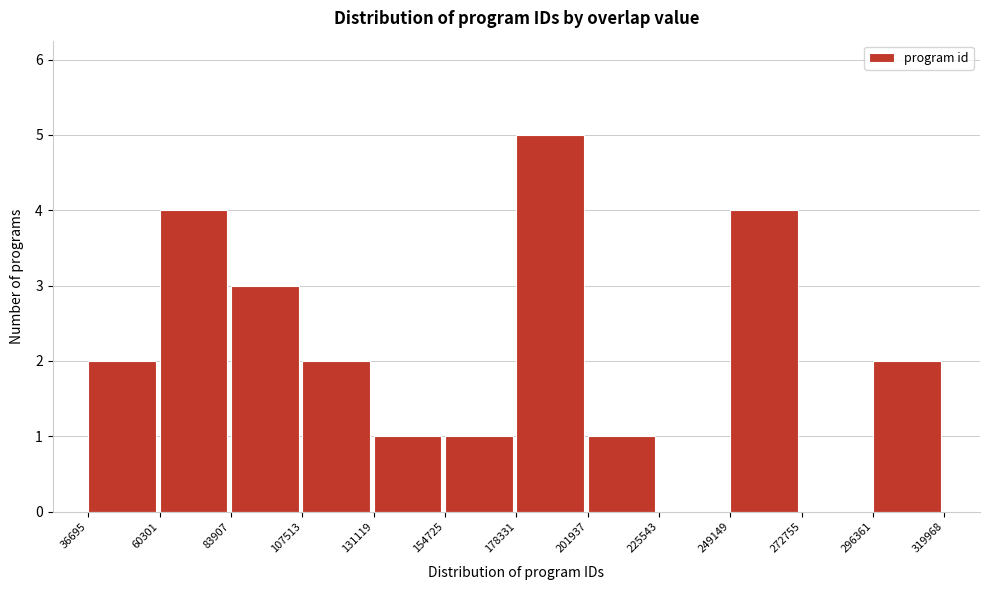

What is the height of the bar covering 201937 to 225543 on the x-axis? The values are not printed on the chart, so give them approximately, as read against the axis.

1